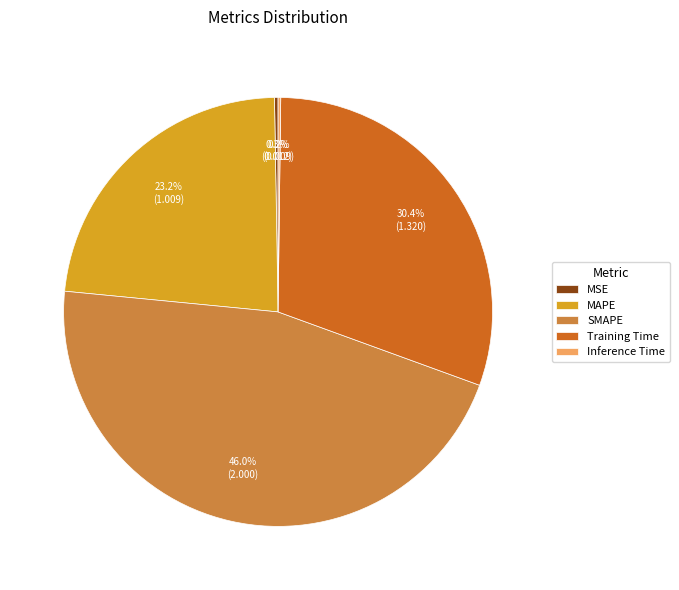

How much of the chart is everything except MAPE?

76.8%